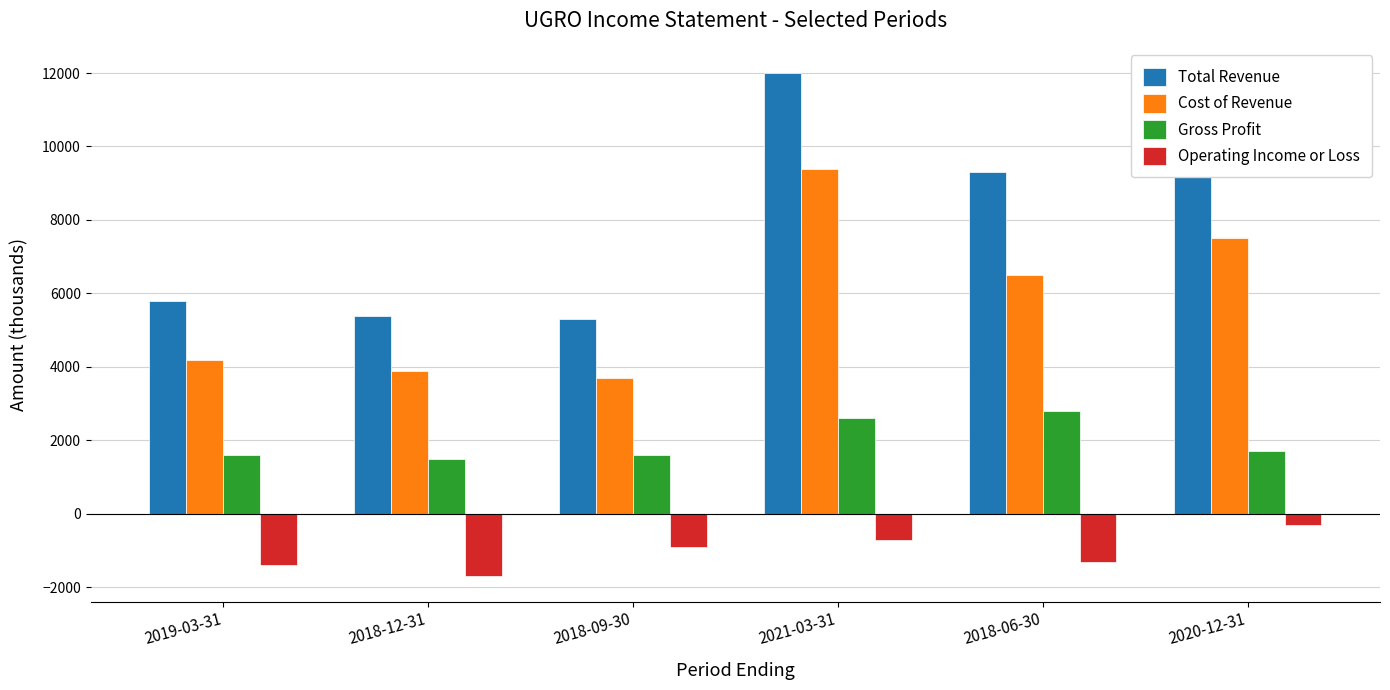

List the series in order of their overall mean, lowest first.

Operating Income or Loss, Gross Profit, Cost of Revenue, Total Revenue